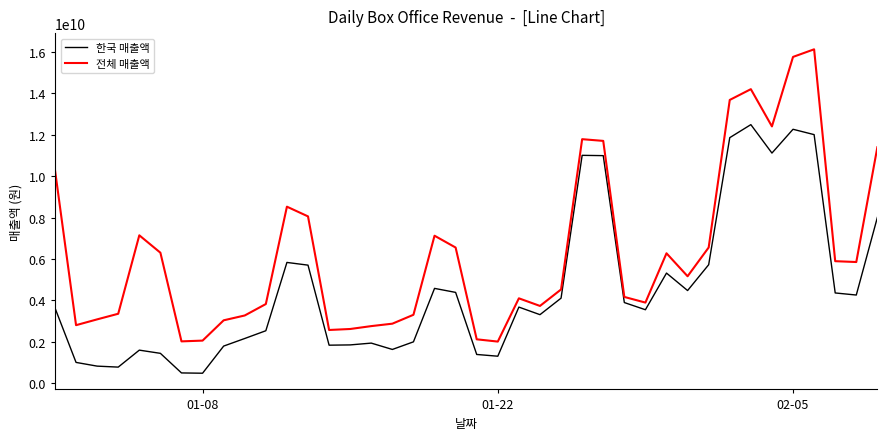

Rank the series by their maximum value, from highest to lowest.

전체 매출액, 한국 매출액